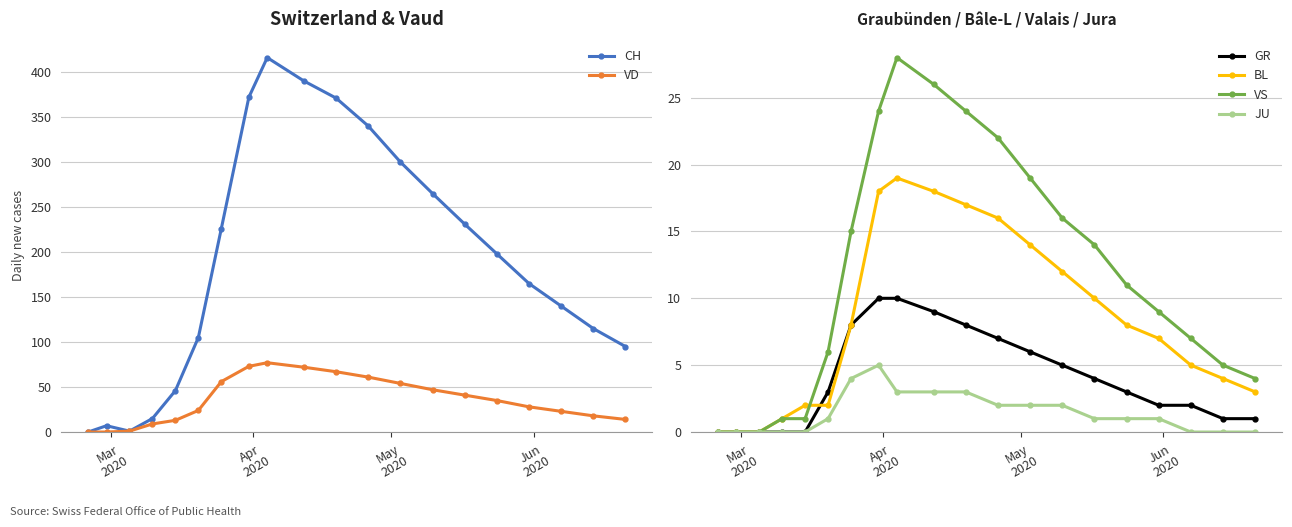

Reading right to left, list all the values displayed in this chart.

CH: 95	115	140	165	198	231	265	300	340	371	390	416	372	226	105	46	15	1	7	0
VD: 14	18	23	28	35	41	47	54	61	67	72	77	73	56	24	13	9	1	0	0
GR: 1	1	2	2	3	4	5	6	7	8	9	10	10	8	3	0	0	0	0	0
BL: 3	4	5	7	8	10	12	14	16	17	18	19	18	8	2	2	1	0	0	0
VS: 4	5	7	9	11	14	16	19	22	24	26	28	24	15	6	1	1	0	0	0
JU: 0	0	0	1	1	1	2	2	2	3	3	3	5	4	1	0	0	0	0	0